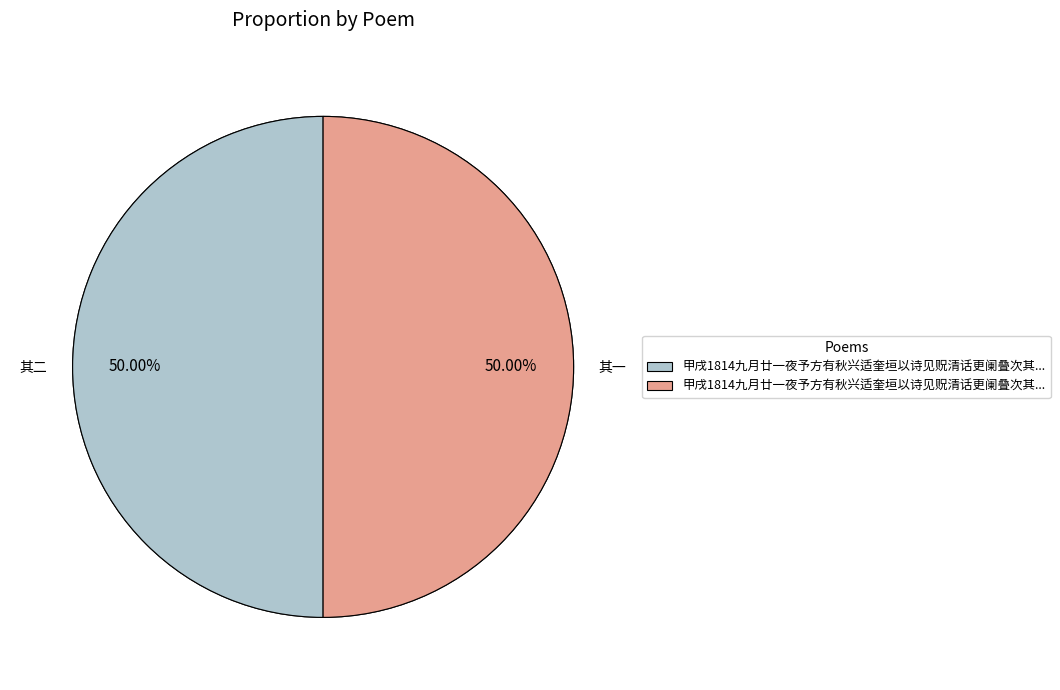

Which has a higher value, 甲戌1814九月廿一夜予方有秋兴适奎垣以诗见贶清话更阑叠次其韵感赋二律 其二 or 甲戌1814九月廿一夜予方有秋兴适奎垣以诗见贶清话更阑叠次其韵感赋二律 其一?

甲戌1814九月廿一夜予方有秋兴适奎垣以诗见贶清话更阑叠次其韵感赋二律 其二